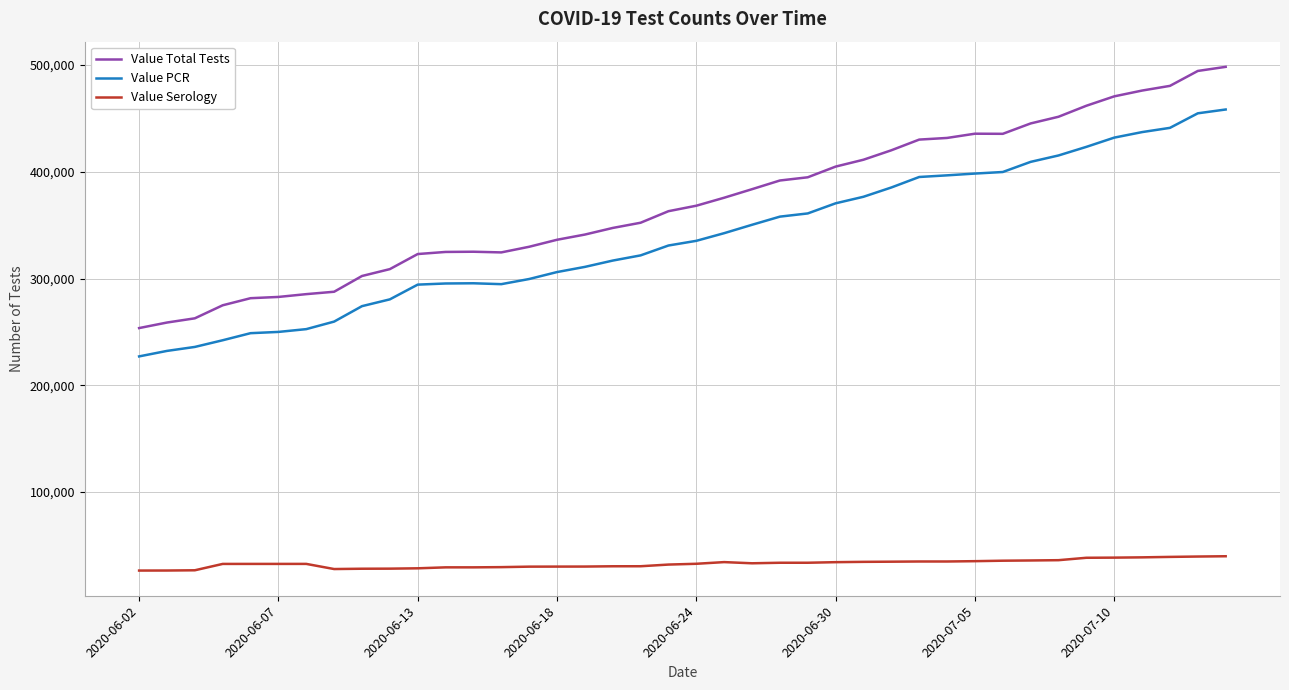

What is the lowest value of the Value PCR series?

227056